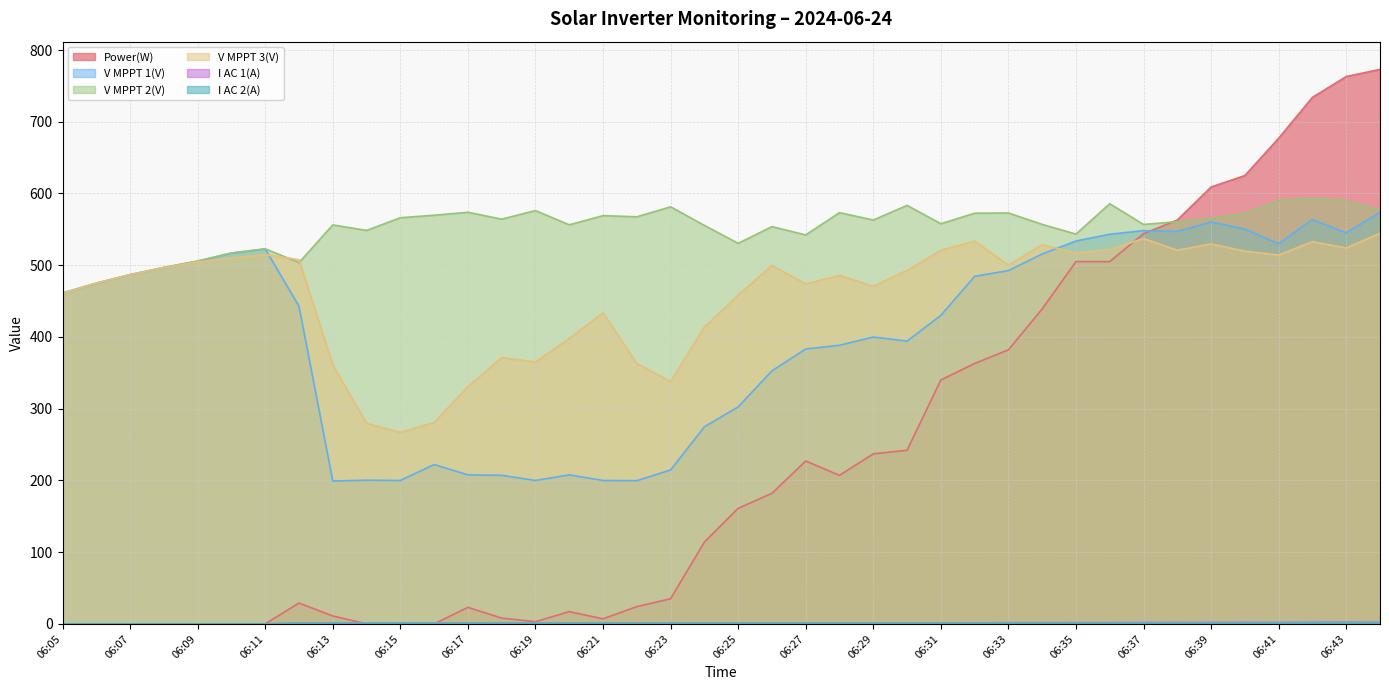

What is the maximum value shown in the chart?

773.0